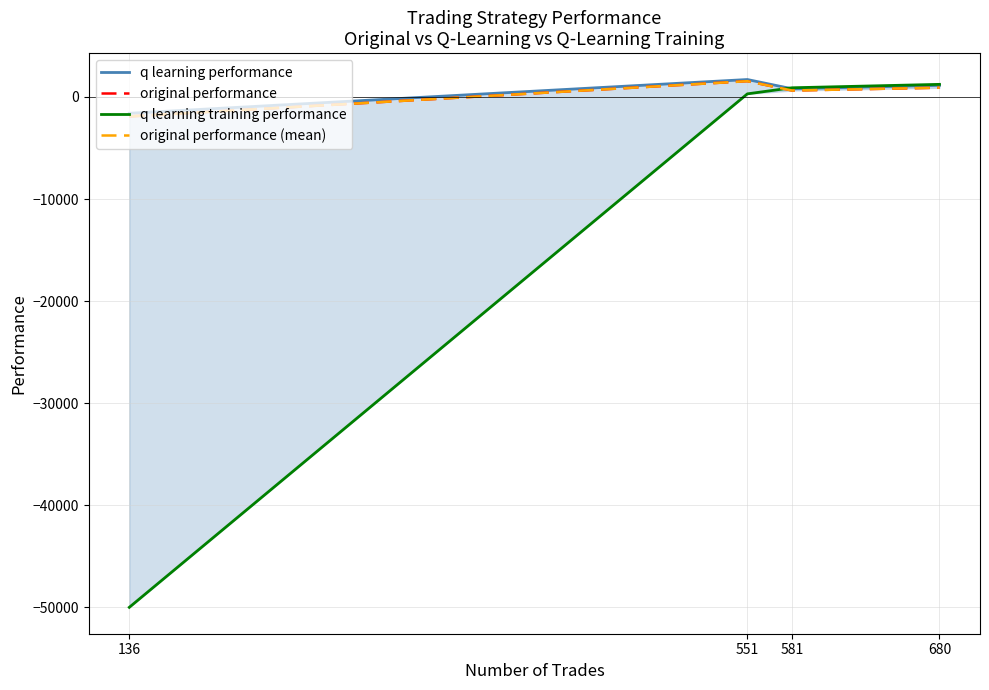

List the series in order of their peak value, highest first.

q learning performance, original performance, original performance (mean), q learning training performance